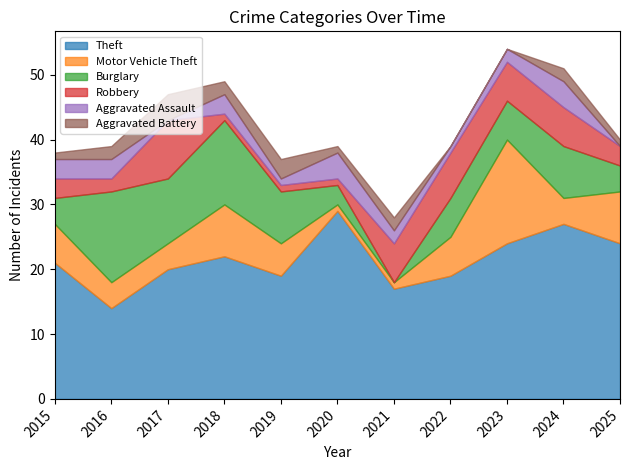

List the labels in order of Motor Vehicle Theft value, largest first.

2023, 2018, 2025, 2015, 2022, 2019, 2016, 2017, 2024, 2020, 2021